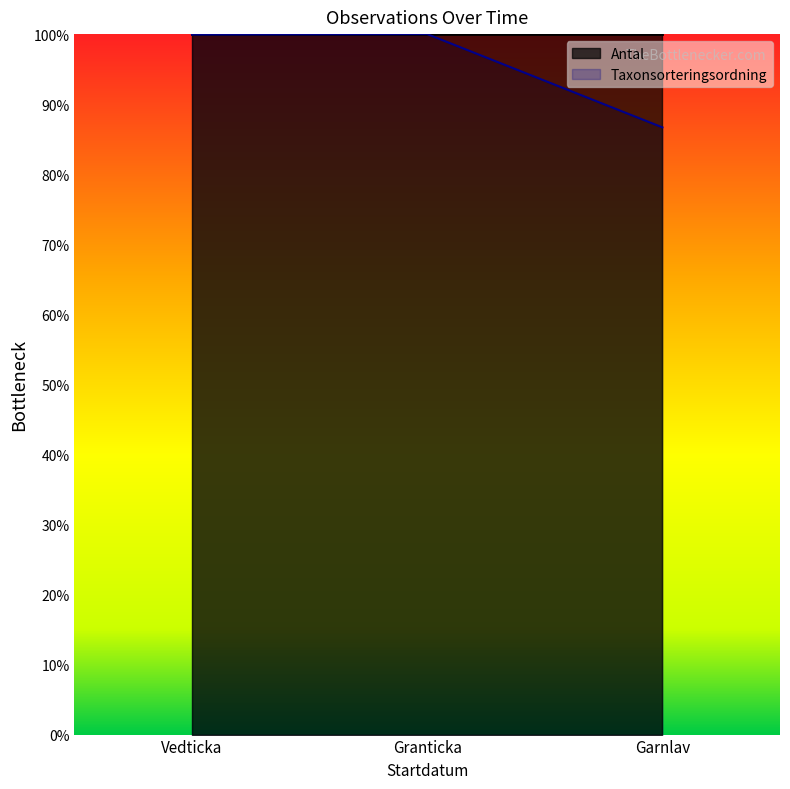

Does the chart display data point markers on the line(s)?

No